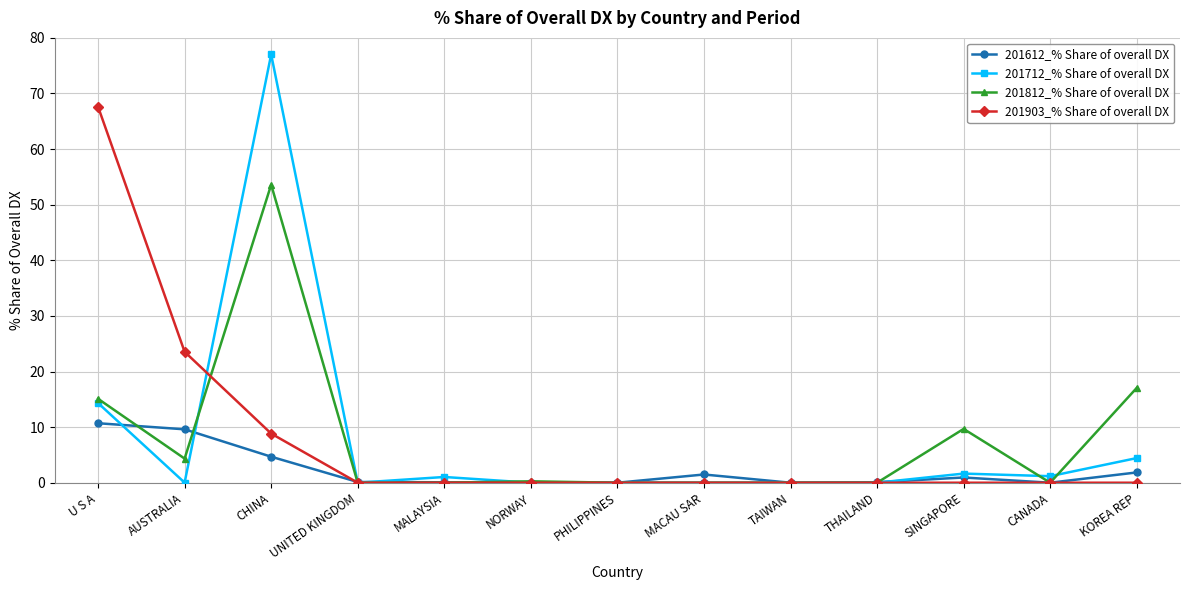

Which series has the largest range (max minus min)?

201712_% Share of overall DX